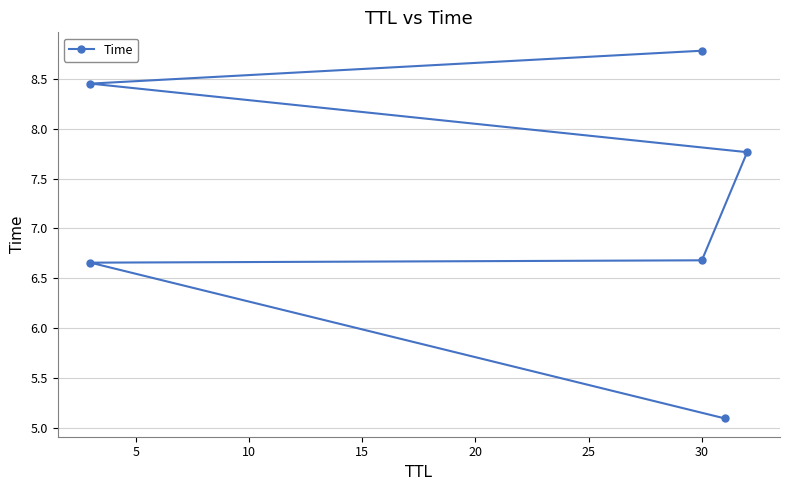

What is the maximum value shown in the chart?

8.8